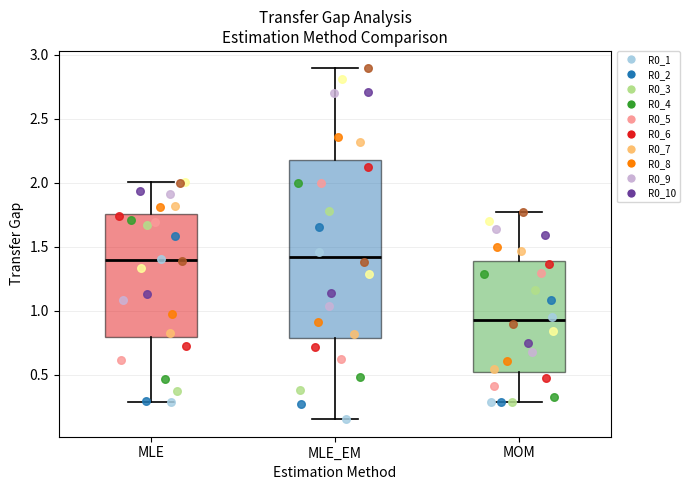

Reading left to right, transcribe this box plot: for each box, give where its median line is, the range the box spans, and where its two whiskers end, as read against the y-axis. The values are not printed on the chart, so give them approximately, as read against the axis.

MLE: median 1.40, box 0.80 to 1.75, whiskers 0.30 to 2.00
MLE_EM: median 1.40, box 0.80 to 2.15, whiskers 0.15 to 2.90
MOM: median 0.90, box 0.50 to 1.40, whiskers 0.30 to 1.75